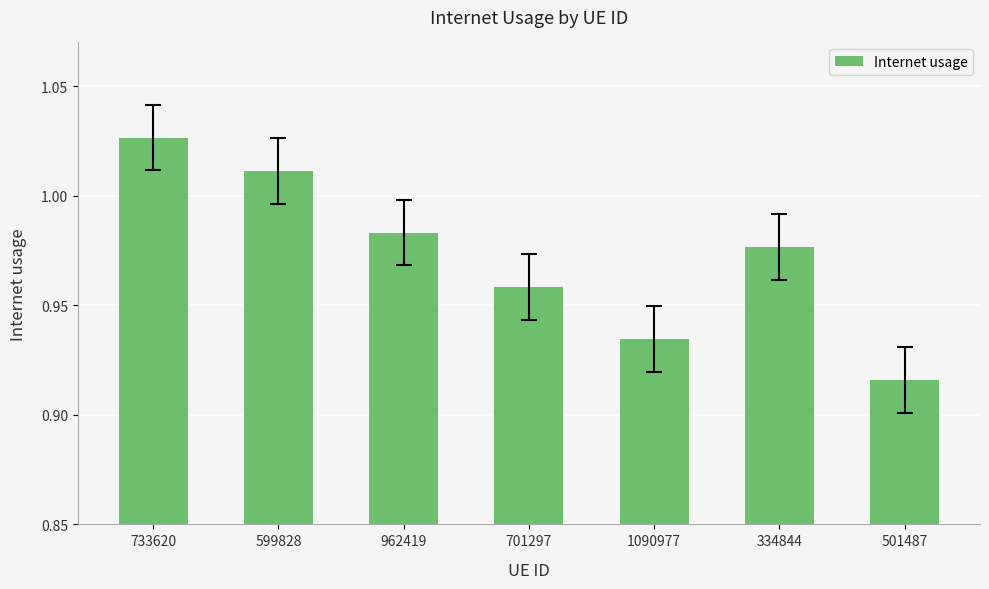

Where is the data nearest to the value 0?

501487